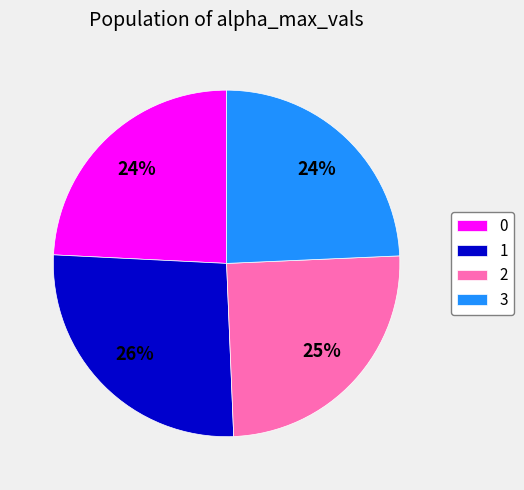

Does any single category account for the majority?

No